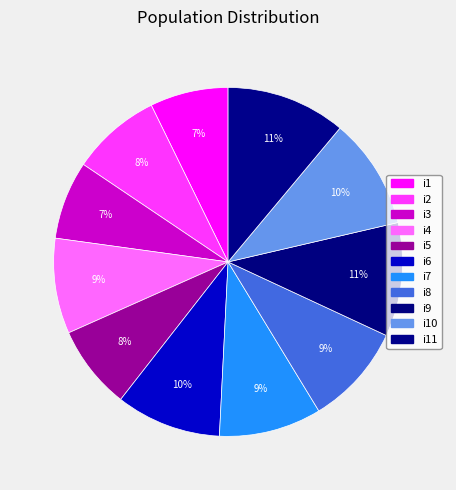

How much of the chart is everything except i6?

90.2%